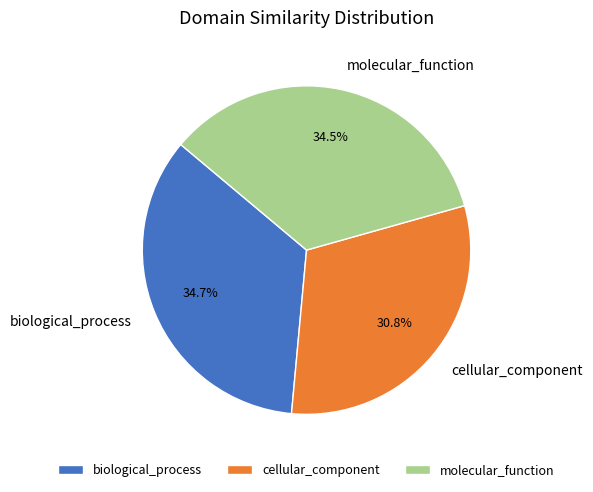

Does any single category account for the majority?

No